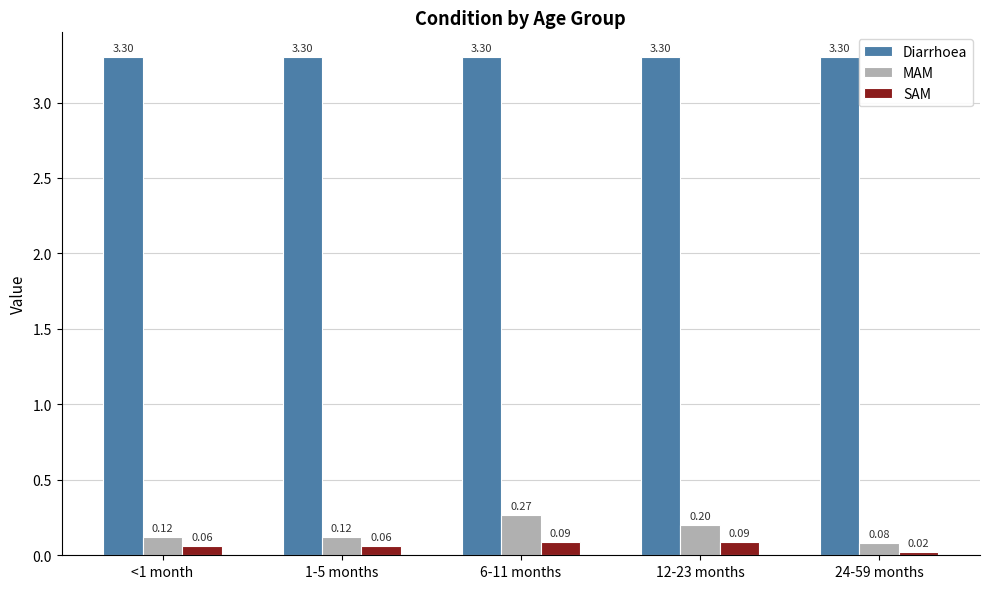

Which series changed the most between 1-5 months and 12-23 months?

MAM